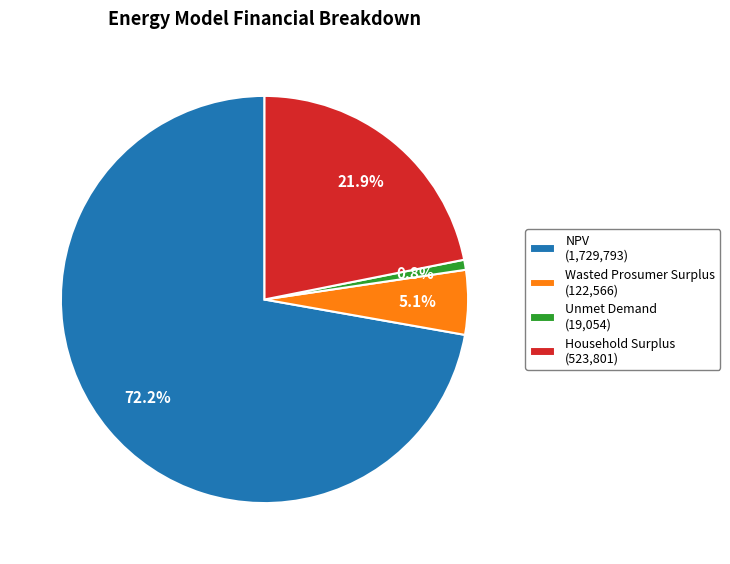

True or false: Household Surplus accounts for 22% of the total.

True